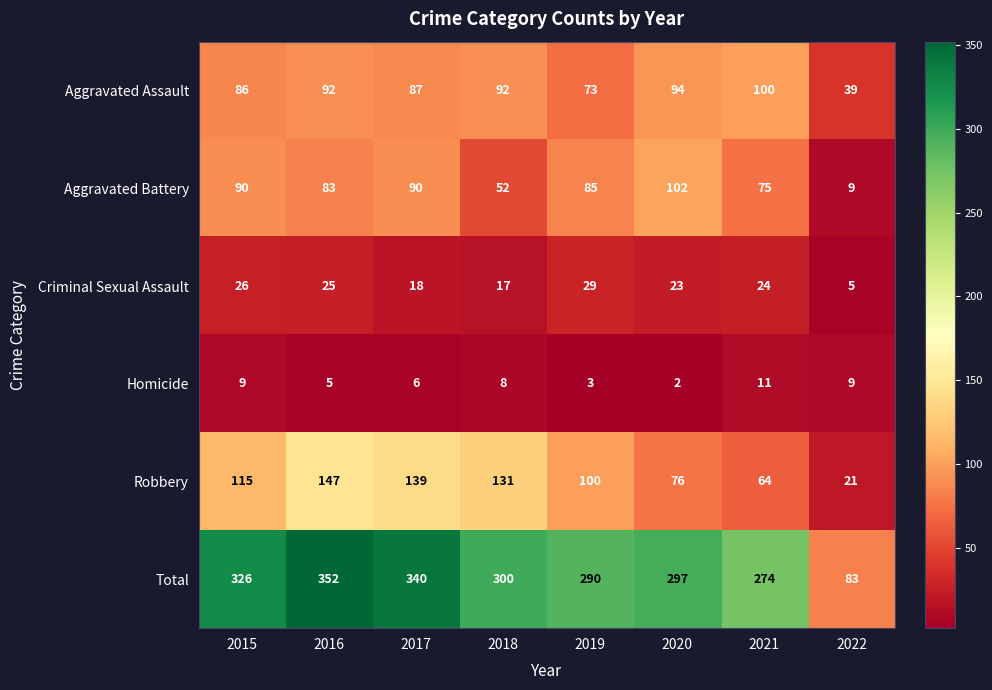

What value does the Robbery series have at 2020, to the nearest 5?

75